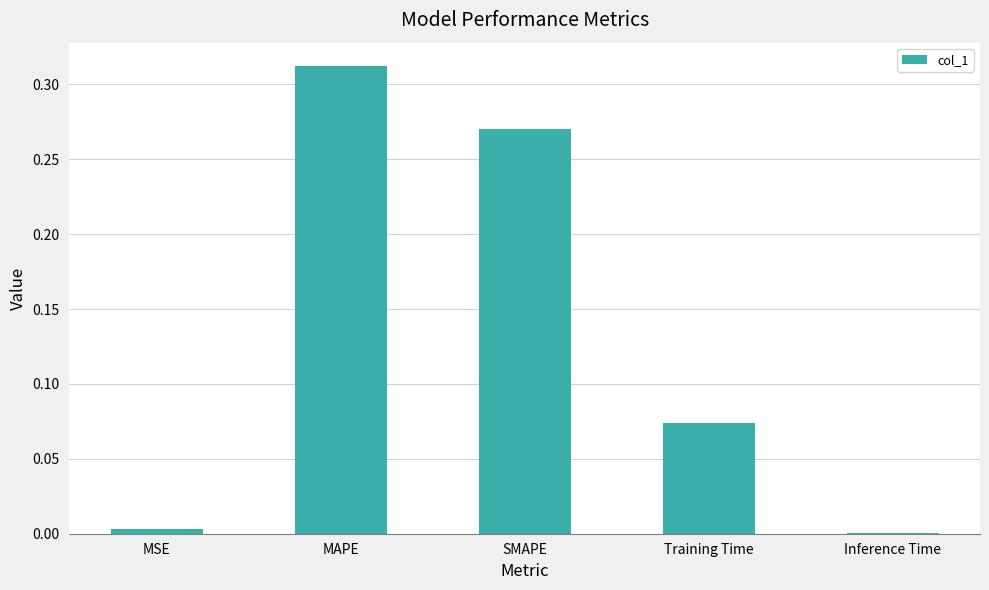

How many data points does each series have?

5